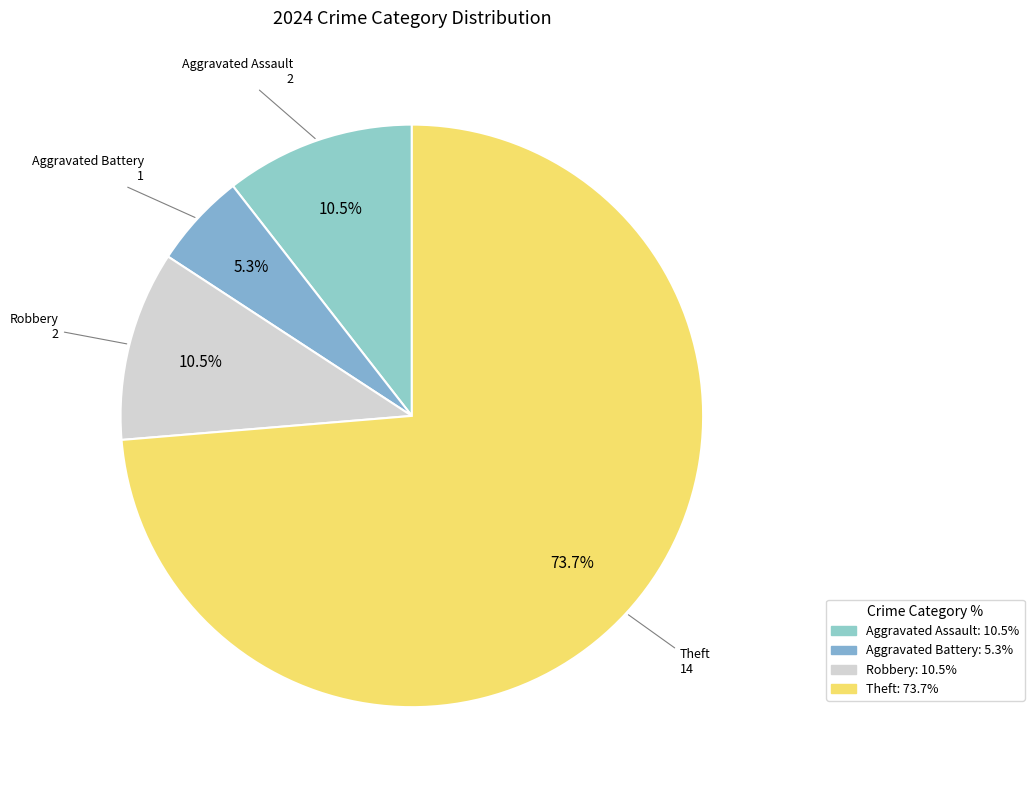

What is the change in value from Aggravated Battery to Robbery?

+1